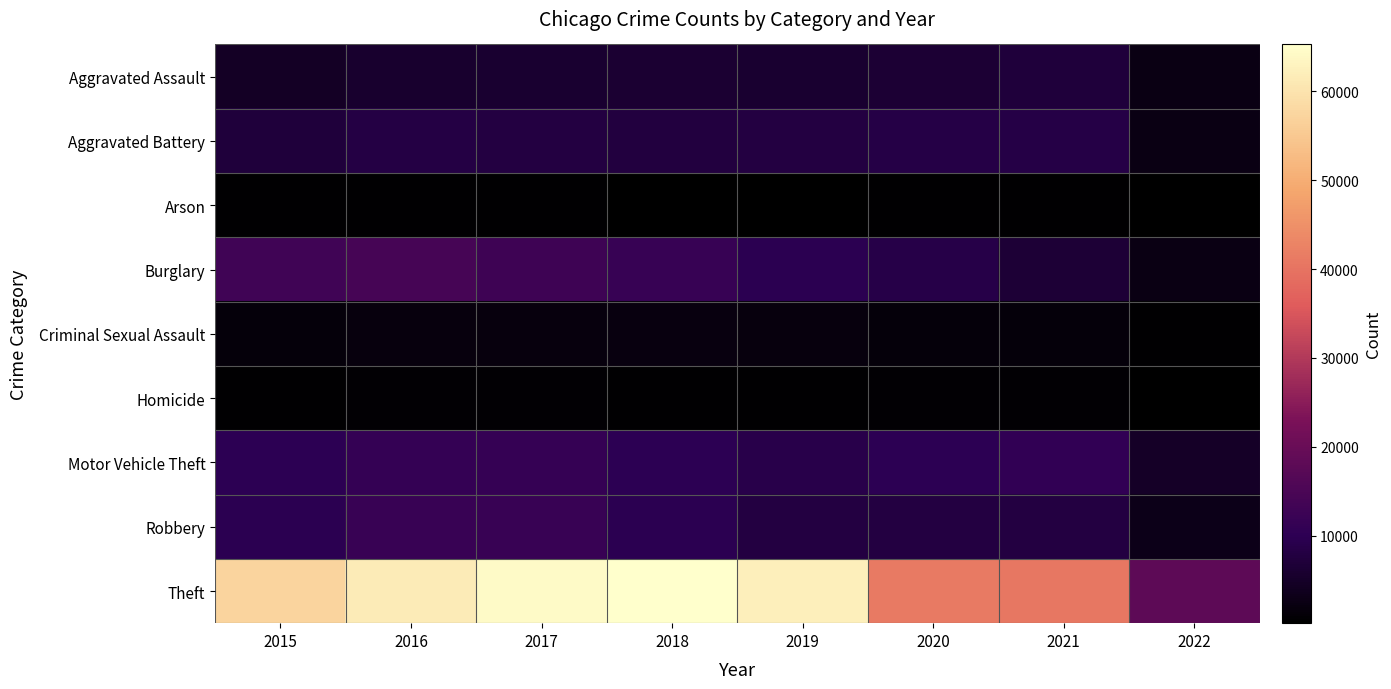

Which series has the largest total across all categories?

Theft